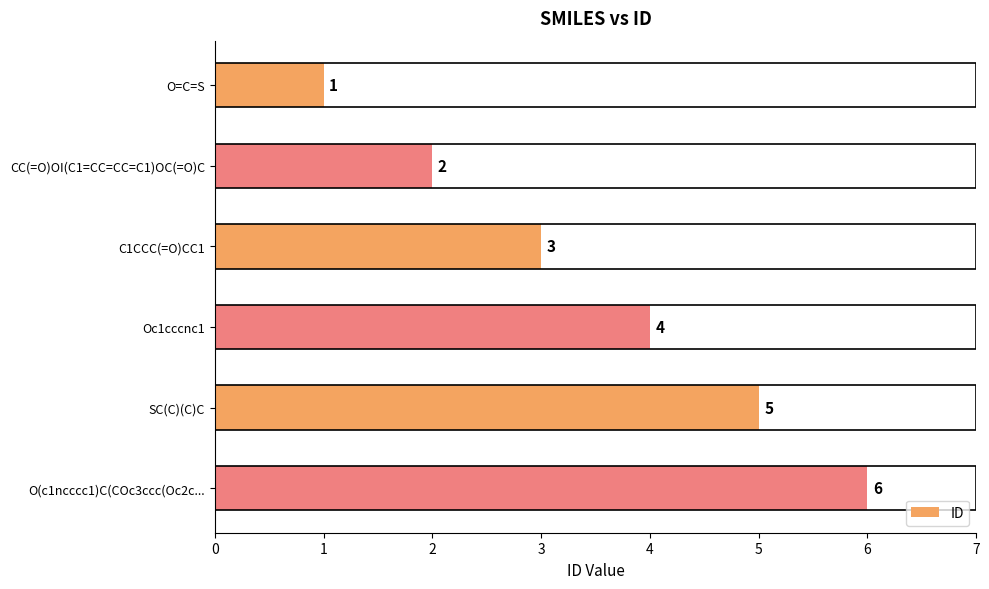

Does the chart contain stacked bars?

No